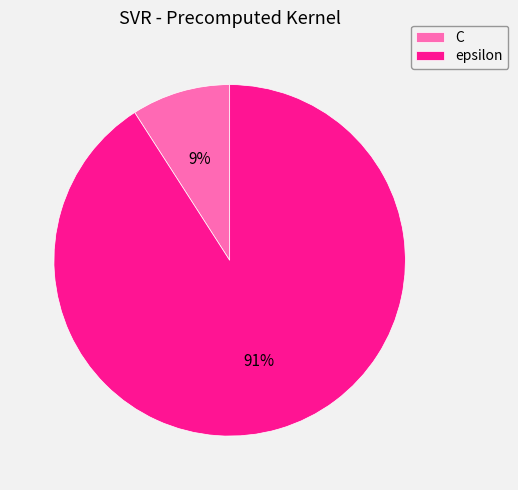

How many slices are in this pie chart?

2